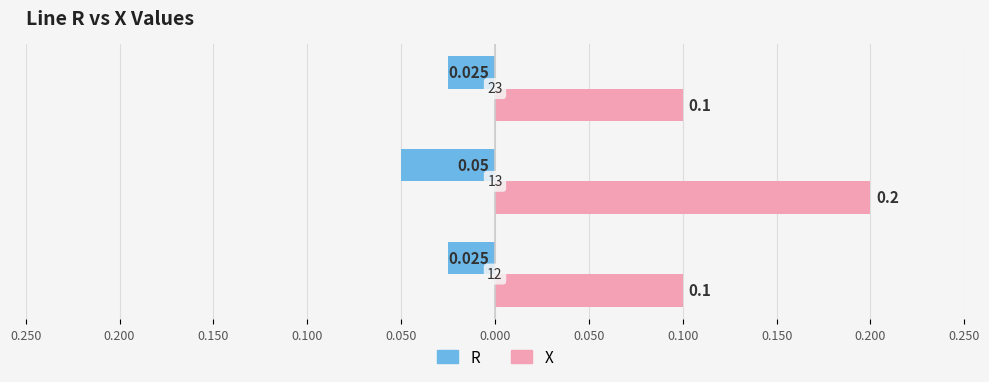

Reading left to right, what are all the values shown in this chart?

R: -0.0	-0.1	-0.0
X: 0.1	0.2	0.1